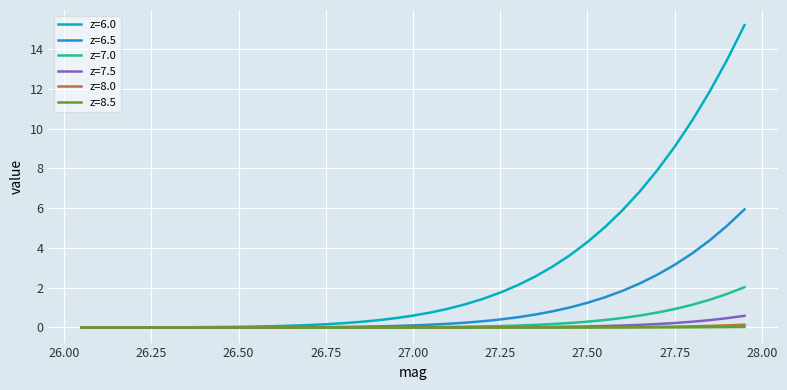

Which series has the largest total across all categories?

z=6.0